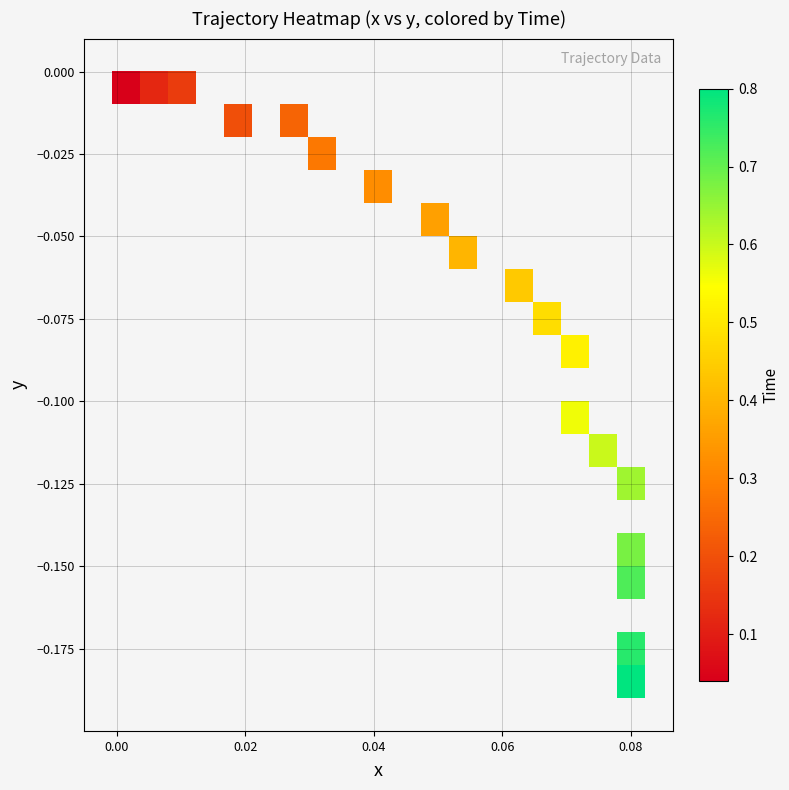

What is the greatest value displayed?

0.8